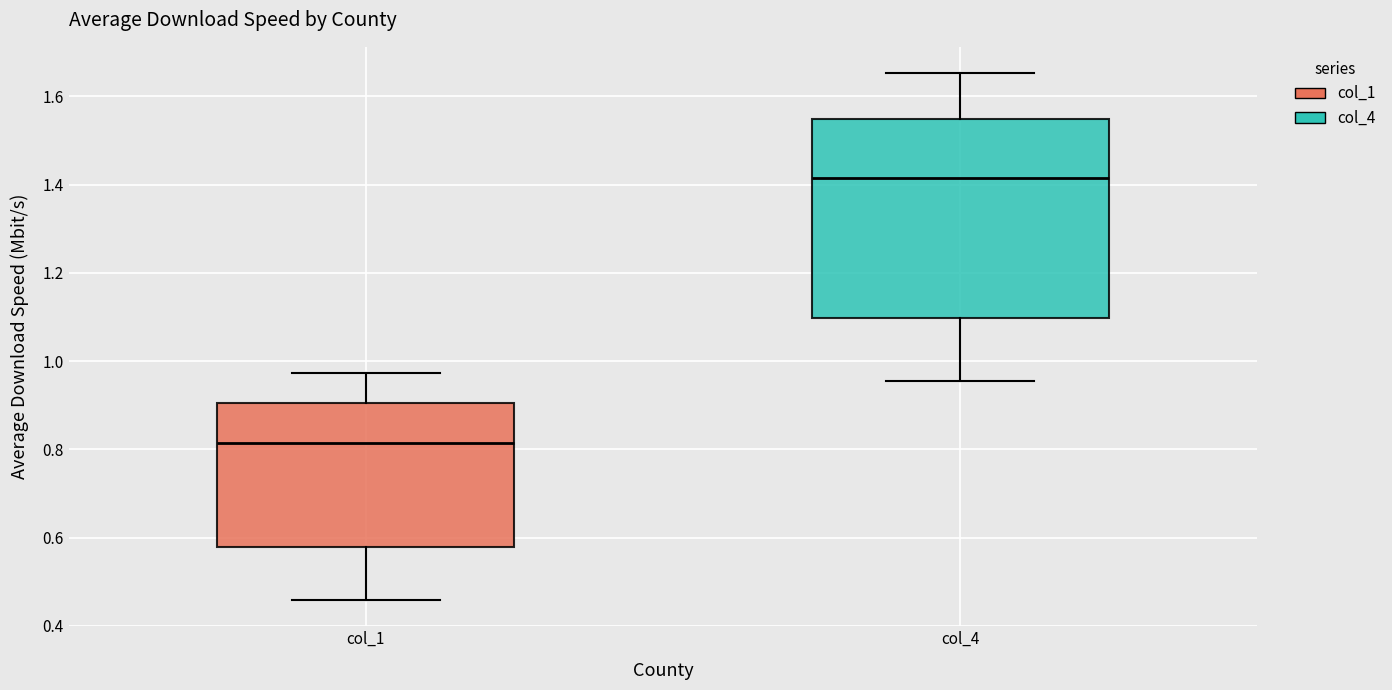

Where does the upper whisker of the box for col_4 end on the y-axis? The values are not printed on the chart, so give them approximately, as read against the axis.

1.66